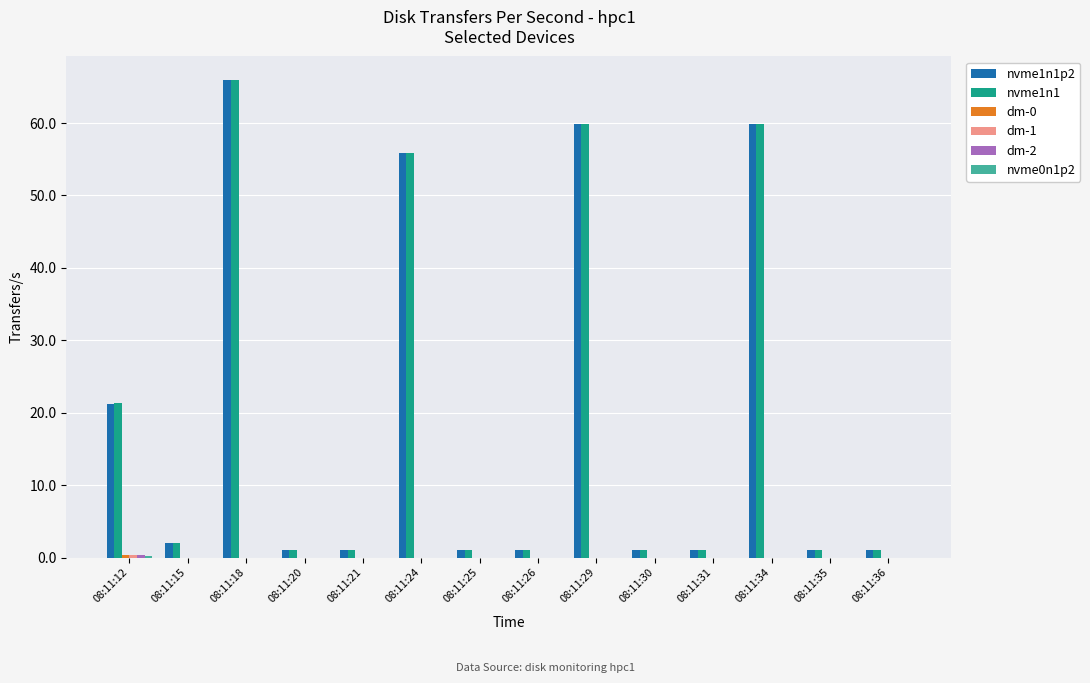

At which category is the sum across all series the highest?

08:11:18